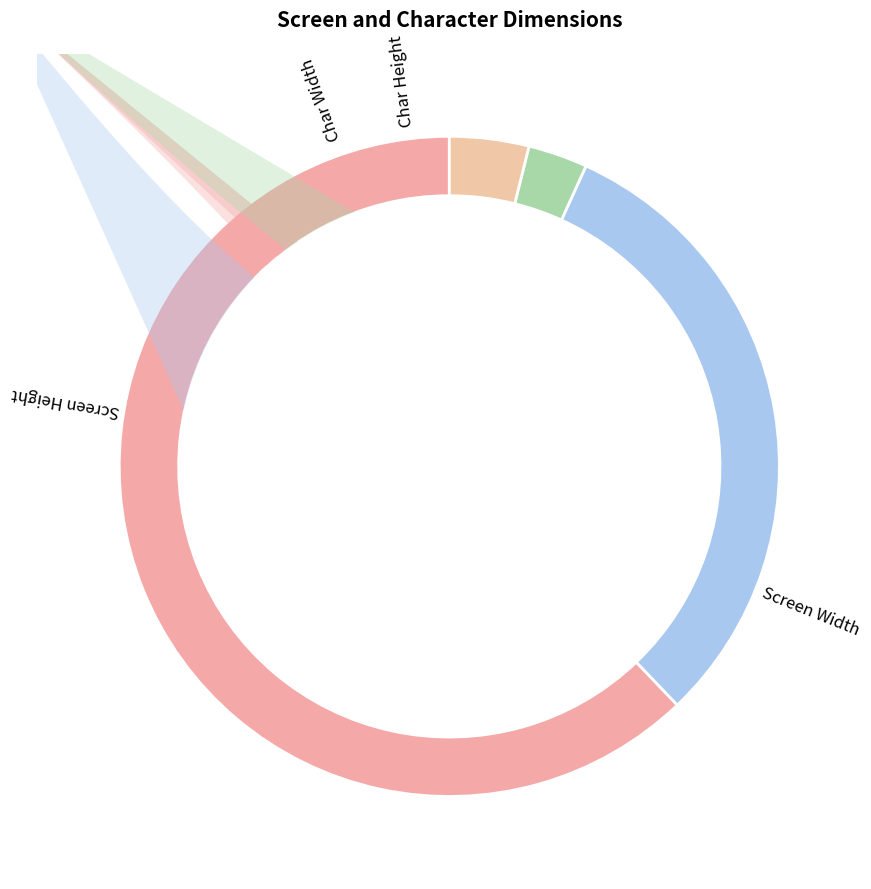

What is the change in value from Screen Width to Char Width?

-122